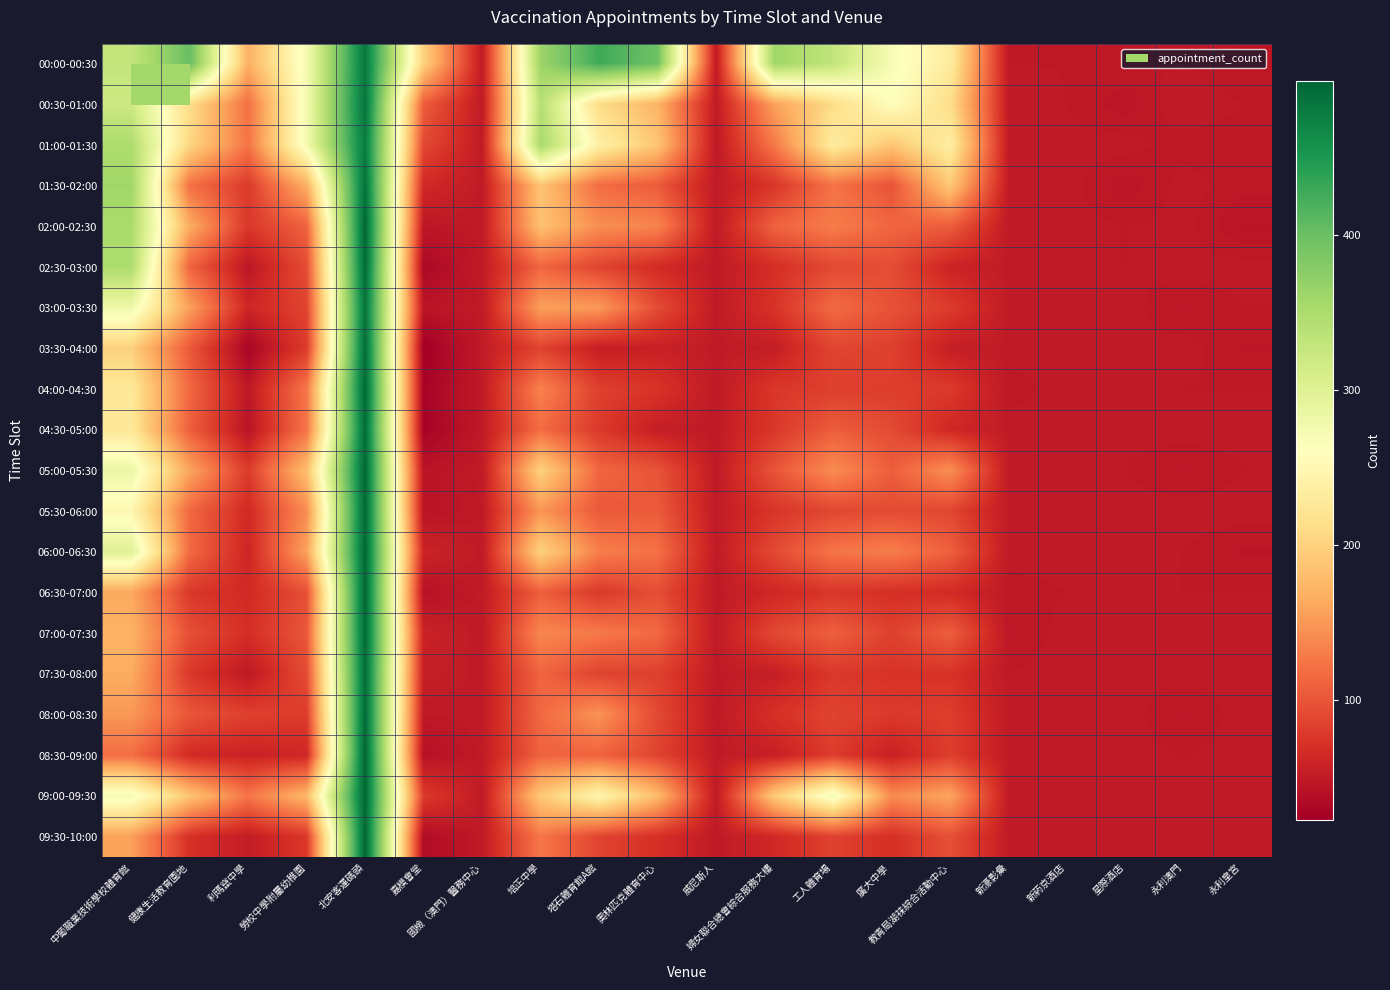

Reading left to right, list all the values displayed in this chart.

00:00-00:30: 中葡職業技術學校體育館=329	健康生活教育園地=401	利瑪竄中學=170	勞校中學附屬幼稚園=273	北安客運碼頭=481	嘉模會堂=199	國檢（澳門）醫務中心=50	培正中學=362	塔石體育館A館=428	奧林匹克體育中心=397	威尼斯人=50	婦女聯合總會綜合服務大樓=360	工人體育場=331	廣大中學 =270	教青局湖祙綜合活動中心=233	新濠影彙=49	新葯京酒店=49	星際酒店=49	永利澳門=49	永利皇宮=47
00:30-01:00: 中葡職業技術學校體育館=320	健康生活教育園地=213	利瑪竄中學=120	勞校中學附屬幼稚園=275	北安客運碼頭=485	嘉模會堂=106	國檢（澳門）醫務中心=50	培正中學=341	塔石體育館A館=211	奧林匹克體育中心=172	威尼斯人=50	婦女聯合總會綜合服務大樓=158	工人體育場=211	廣大中學 =261	教青局湖祙綜合活動中心=213	新濠影彙=50	新葯京酒店=49	星際酒店=46	永利澳門=51	永利皇宮=49
01:00-01:30: 中葡職業技術學校體育館=348	健康生活教育園地=205	利瑪竄中學=124	勞校中學附屬幼稚園=275	北安客運碼頭=479	嘉模會堂=91	國檢（澳門）醫務中心=50	培正中學=354	塔石體育館A館=239	奧林匹克體育中心=188	威尼斯人=48	婦女聯合總會綜合服務大樓=128	工人體育場=232	廣大中學 =189	教青局湖祙綜合活動中心=236	新濠影彙=50	新葯京酒店=50	星際酒店=50	永利澳門=48	永利皇宮=48
01:30-02:00: 中葡職業技術學校體育館=360	健康生活教育園地=121	利瑪竄中學=79	勞校中學附屬幼稚園=169	北安客運碼頭=488	嘉模會堂=64	國檢（澳門）醫務中心=50	培正中學=187	塔石體育館A館=118	奧林匹克體育中心=104	威尼斯人=50	婦女聯合總會綜合服務大樓=75	工人體育場=123	廣大中學 =99	教青局湖祙綜合活動中心=191	新濠影彙=50	新葯京酒店=50	星際酒店=46	永利澳門=50	永利皇宮=48
02:00-02:30: 中葡職業技術學校體育館=352	健康生活教育園地=166	利瑪竄中學=77	勞校中學附屬幼稚園=111	北安客運碼頭=498	嘉模會堂=47	國檢（澳門）醫務中心=50	培正中學=184	塔石體育館A館=143	奧林匹克體育中心=136	威尼斯人=50	婦女聯合總會綜合服務大樓=111	工人體育場=130	廣大中學 =113	教青局湖祙綜合活動中心=106	新濠影彙=49	新葯京酒店=50	星際酒店=49	永利澳門=50	永利皇宮=45
02:30-03:00: 中葡職業技術學校體育館=349	健康生活教育園地=112	利瑪竄中學=46	勞校中學附屬幼稚園=94	北安客運碼頭=495	嘉模會堂=32	國檢（澳門）醫務中心=50	培正中學=113	塔石體育館A館=87	奧林匹克體育中心=66	威尼斯人=49	婦女聯合總會綜合服務大樓=69	工人體育場=91	廣大中學 =94	教青局湖祙綜合活動中心=59	新濠影彙=50	新葯京酒店=50	星際酒店=49	永利澳門=50	永利皇宮=50
03:00-03:30: 中葡職業技術學校體育館=282	健康生活教育園地=156	利瑪竄中學=62	勞校中學附屬幼稚園=87	北安客運碼頭=486	嘉模會堂=45	國檢（澳門）醫務中心=50	培正中學=156	塔石體育館A館=151	奧林匹克體育中心=93	威尼斯人=50	婦女聯合總會綜合服務大樓=73	工人體育場=117	廣大中學 =98	教青局湖祙綜合活動中心=80	新濠影彙=50	新葯京酒店=50	星際酒店=50	永利澳門=47	永利皇宮=49
03:30-04:00: 中葡職業技術學校體育館=199	健康生活教育園地=103	利瑪竄中學=29	勞校中學附屬幼稚園=80	北安客運碼頭=493	嘉模會堂=23	國檢（澳門）醫務中心=50	培正中學=86	塔石體育館A館=54	奧林匹克體育中心=56	威尼斯人=50	婦女聯合總會綜合服務大樓=53	工人體育場=88	廣大中學 =84	教青局湖祙綜合活動中心=54	新濠影彙=50	新葯京酒店=50	星際酒店=49	永利澳門=50	永利皇宮=47
04:00-04:30: 中葡職業技術學校體育館=227	健康生活教育園地=115	利瑪竄中學=48	勞校中學附屬幼稚園=126	北安客運碼頭=497	嘉模會堂=28	國檢（澳門）醫務中心=50	培正中學=134	塔石體育館A館=84	奧林匹克體育中心=74	威尼斯人=49	婦女聯合總會綜合服務大樓=76	工人體育場=83	廣大中學 =82	教青局湖祙綜合活動中心=79	新濠影彙=48	新葯京酒店=50	星際酒店=50	永利澳門=49	永利皇宮=49
04:30-05:00: 中葡職業技術學校體育館=226	健康生活教育園地=108	利瑪竄中學=43	勞校中學附屬幼稚園=124	北安客運碼頭=494	嘉模會堂=27	國檢（澳門）醫務中心=50	培正中學=118	塔石體育館A館=78	奧林匹克體育中心=54	威尼斯人=49	婦女聯合總會綜合服務大樓=77	工人體育場=107	廣大中學 =92	教青局湖祙綜合活動中心=63	新濠影彙=50	新葯京酒店=50	星際酒店=50	永利澳門=50	永利皇宮=50
05:00-05:30: 中葡職業技術學校體育館=285	健康生活教育園地=160	利瑪竄中學=80	勞校中學附屬幼稚園=182	北安客運碼頭=498	嘉模會堂=44	國檢（澳門）醫務中心=50	培正中學=200	塔石體育館A館=113	奧林匹克體育中心=99	威尼斯人=49	婦女聯合總會綜合服務大樓=100	工人體育場=142	廣大中學 =107	教青局湖祙綜合活動中心=144	新濠影彙=50	新葯京酒店=50	星際酒店=49	永利澳門=47	永利皇宮=49
05:30-06:00: 中葡職業技術學校體育館=250	健康生活教育園地=115	利瑪竄中學=65	勞校中學附屬幼稚園=142	北安客運碼頭=497	嘉模會堂=44	國檢（澳門）醫務中心=49	培正中學=149	塔石體育館A館=103	奧林匹克體育中心=105	威尼斯人=50	婦女聯合總會綜合服務大樓=75	工人體育場=89	廣大中學 =93	教青局湖祙綜合活動中心=89	新濠影彙=50	新葯京酒店=49	星際酒店=50	永利澳門=50	永利皇宮=50
06:00-06:30: 中葡職業技術學校體育館=300	健康生活教育園地=117	利瑪竄中學=61	勞校中學附屬幼稚園=158	北安客運碼頭=498	嘉模會堂=59	國檢（澳門）醫務中心=50	培正中學=200	塔石體育館A館=132	奧林匹克體育中心=121	威尼斯人=50	婦女聯合總會綜合服務大樓=92	工人體育場=125	廣大中學 =131	教青局湖祙綜合活動中心=109	新濠影彙=50	新葯京酒店=50	星際酒店=50	永利澳門=49	永利皇宮=47
06:30-07:00: 中葡職業技術學校體育館=163	健康生活教育園地=77	利瑪竄中學=65	勞校中學附屬幼稚園=96	北安客運碼頭=498	嘉模會堂=42	國檢（澳門）醫務中心=50	培正中學=108	塔石體育館A館=78	奧林匹克體育中心=95	威尼斯人=49	婦女聯合總會綜合服務大樓=62	工人體育場=76	廣大中學 =70	教青局湖祙綜合活動中心=66	新濠影彙=48	新葯京酒店=49	星際酒店=50	永利澳門=49	永利皇宮=49
07:00-07:30: 中葡職業技術學校體育館=172	健康生活教育園地=96	利瑪竄中學=69	勞校中學附屬幼稚園=102	北安客運碼頭=496	嘉模會堂=58	國檢（澳門）醫務中心=49	培正中學=138	塔石體育館A館=128	奧林匹克體育中心=115	威尼斯人=50	婦女聯合總會綜合服務大樓=91	工人體育場=109	廣大中學 =85	教青局湖祙綜合活動中心=108	新濠影彙=47	新葯京酒店=50	星際酒店=49	永利澳門=50	永利皇宮=50
07:30-08:00: 中葡職業技術學校體育館=166	健康生活教育園地=77	利瑪竄中學=48	勞校中學附屬幼稚園=93	北安客運碼頭=493	嘉模會堂=54	國檢（澳門）醫務中心=50	培正中學=112	塔石體育館A館=86	奧林匹克體育中心=84	威尼斯人=50	婦女聯合總會綜合服務大樓=54	工人體育場=77	廣大中學 =73	教青局湖祙綜合活動中心=73	新濠影彙=49	新葯京酒店=50	星際酒店=50	永利澳門=50	永利皇宮=50
08:00-08:30: 中葡職業技術學校體育館=150	健康生活教育園地=101	利瑪竄中學=84	勞校中學附屬幼稚園=81	北安客運碼頭=495	嘉模會堂=49	國檢（澳門）醫務中心=50	培正中學=115	塔石體育館A館=147	奧林匹克體育中心=91	威尼斯人=49	婦女聯合總會綜合服務大樓=71	工人體育場=87	廣大中學 =78	教青局湖祙綜合活動中心=82	新濠影彙=50	新葯京酒店=50	星際酒店=50	永利澳門=47	永利皇宮=50
08:30-09:00: 中葡職業技術學校體育館=119	健康生活教育園地=66	利瑪竄中學=57	勞校中學附屬幼稚園=63	北安客運碼頭=499	嘉模會堂=41	國檢（澳門）醫務中心=50	培正中學=111	塔石體育館A館=111	奧林匹克體育中心=87	威尼斯人=50	婦女聯合總會綜合服務大樓=55	工人體育場=81	廣大中學 =56	教青局湖祙綜合活動中心=82	新濠影彙=50	新葯京酒店=50	星際酒店=50	永利澳門=49	永利皇宮=50
09:00-09:30: 中葡職業技術學校體育館=275	健康生活教育園地=188	利瑪竄中學=125	勞校中學附屬幼稚園=177	北安客運碼頭=498	嘉模會堂=80	國檢（澳門）醫務中心=50	培正中學=192	塔石體育館A館=247	奧林匹克體育中心=179	威尼斯人=50	婦女聯合總會綜合服務大樓=193	工人體育場=276	廣大中學 =141	教青局湖祙綜合活動中心=161	新濠影彙=50	新葯京酒店=50	星際酒店=50	永利澳門=50	永利皇宮=49
09:30-10:00: 中葡職業技術學校體育館=157	健康生活教育園地=71	利瑪竄中學=52	勞校中學附屬幼稚園=77	北安客運碼頭=498	嘉模會堂=36	國檢（澳門）醫務中心=50	培正中學=126	塔石體育館A館=87	奧林匹克體育中心=70	威尼斯人=49	婦女聯合總會綜合服務大樓=64	工人體育場=85	廣大中學 =70	教青局湖祙綜合活動中心=97	新濠影彙=50	新葯京酒店=50	星際酒店=50	永利澳門=50	永利皇宮=50